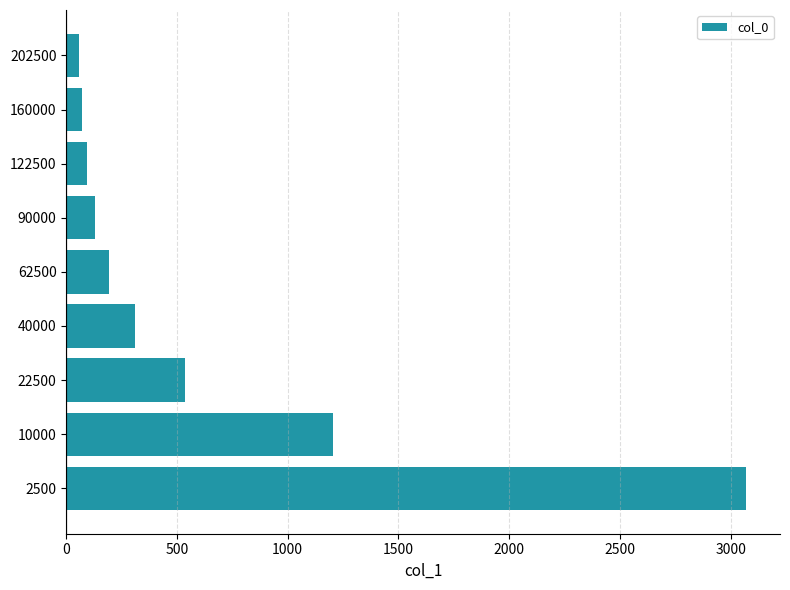

Are the bars grouped side by side (vs. stacked)?

No